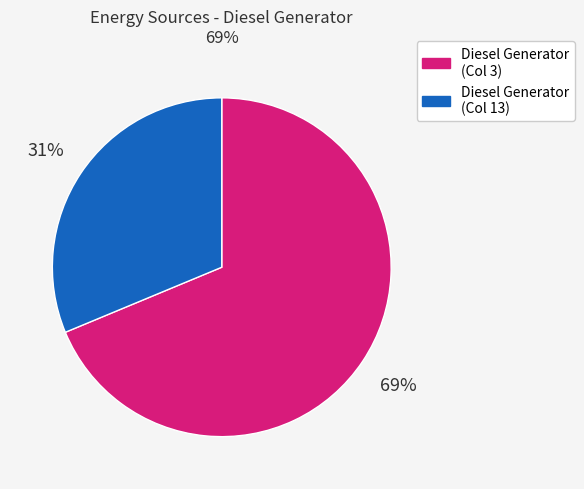

What is the majority slice?

Diesel Generator (Col 3)